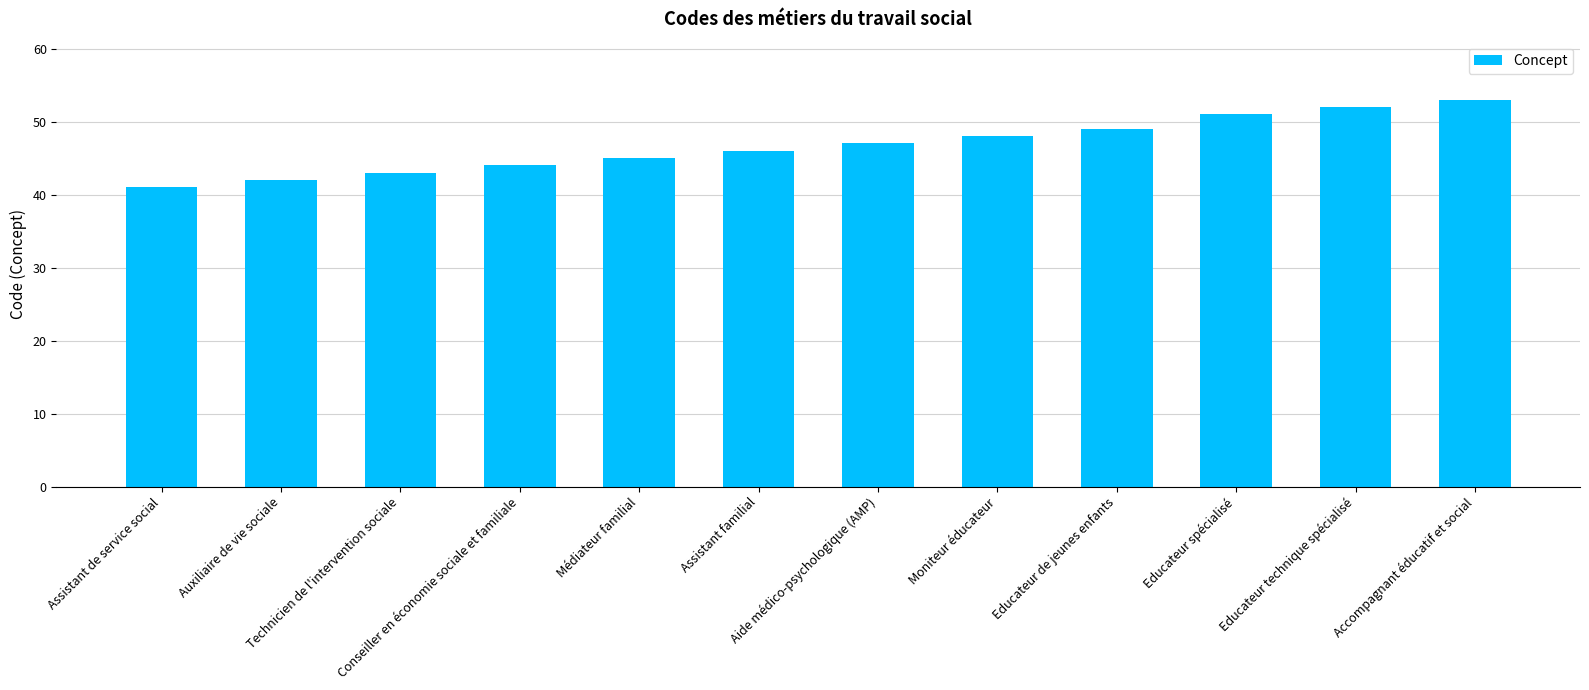

What is the change in value from Conseiller en économie sociale et familiale to Educateur de jeunes enfants?

+5